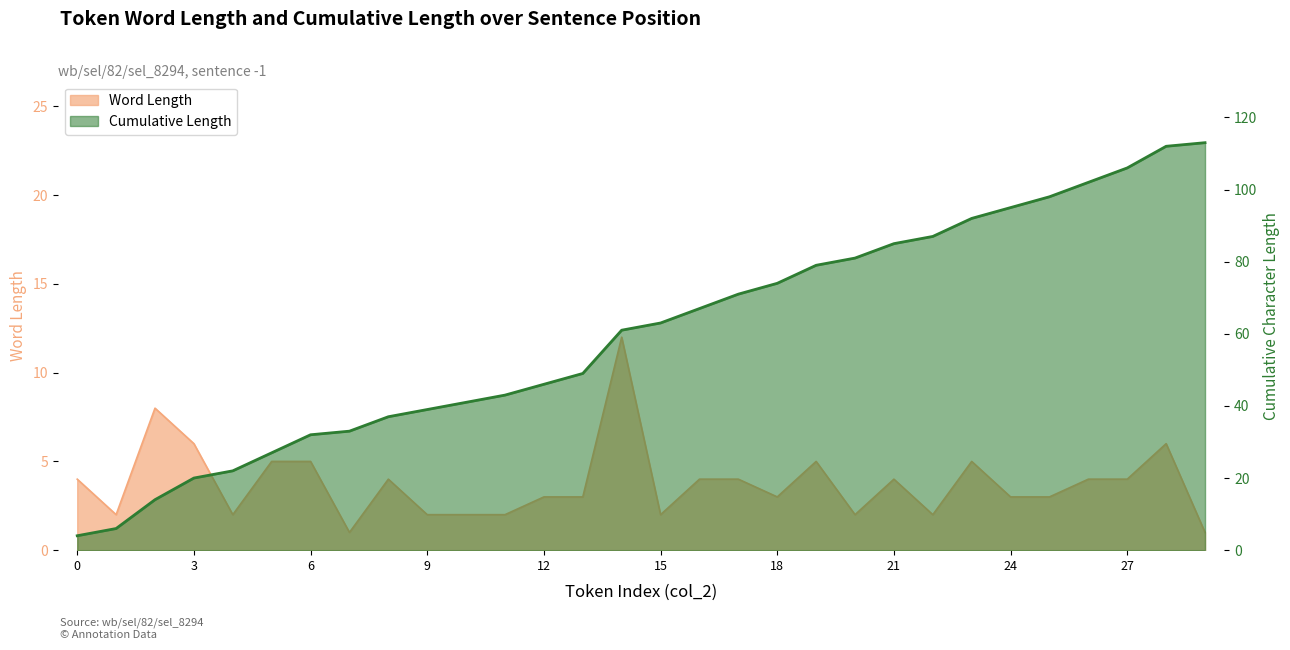

How many lines are shown in the chart?

1